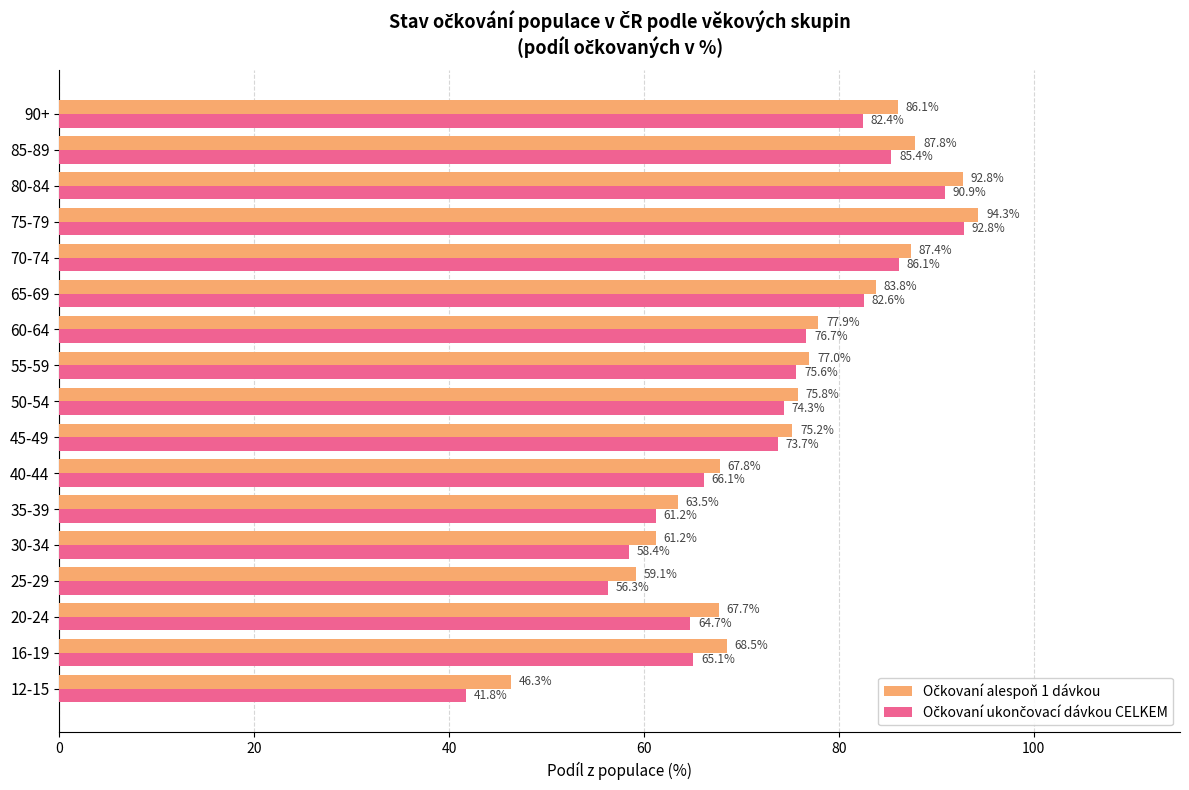

What is the total value across all series at 12-15?

88.1